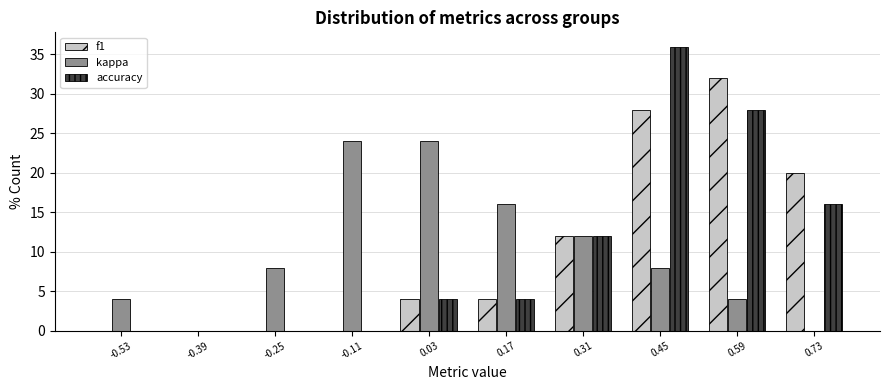

Reading left to right, list every range on the x-axis with the height of the bar of each series over it. The values are not printed on the chart, so give them approximately, as read against the axis.

-0.60 to -0.46: f1=0	kappa=4	accuracy=0
-0.46 to -0.32: f1=0	kappa=0	accuracy=0
-0.32 to -0.18: f1=0	kappa=8	accuracy=0
-0.18 to -0.04: f1=0	kappa=24	accuracy=0
-0.04 to 0.10: f1=4	kappa=24	accuracy=4
0.10 to 0.24: f1=4	kappa=16	accuracy=4
0.24 to 0.38: f1=12	kappa=12	accuracy=12
0.38 to 0.52: f1=28	kappa=8	accuracy=36
0.52 to 0.66: f1=32	kappa=4	accuracy=28
0.66 to 0.80: f1=20	kappa=0	accuracy=16